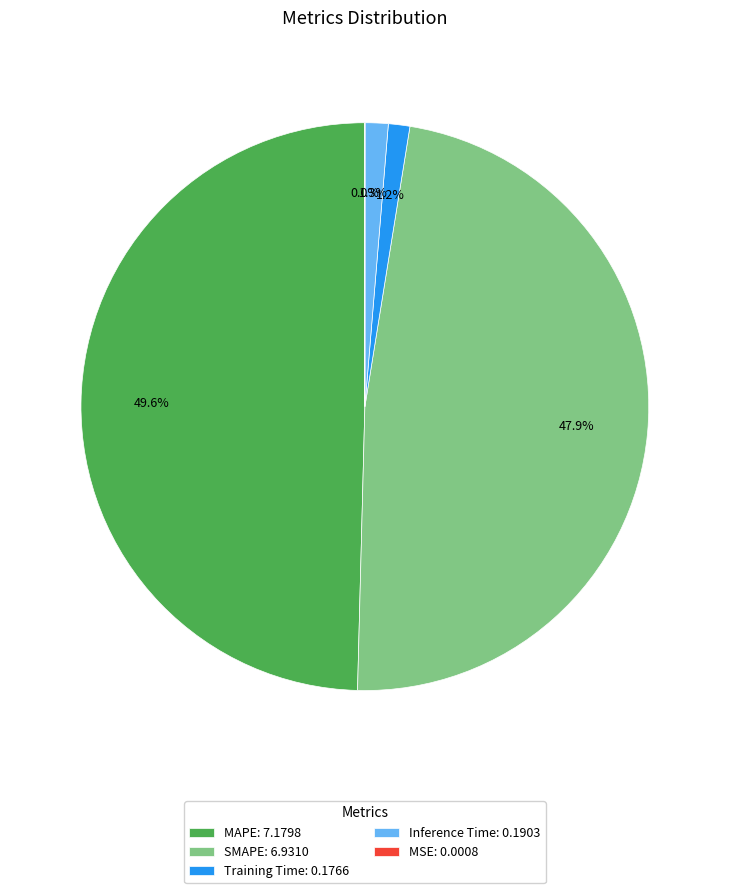

Is it true that Training Time is 9% of the pie?

False